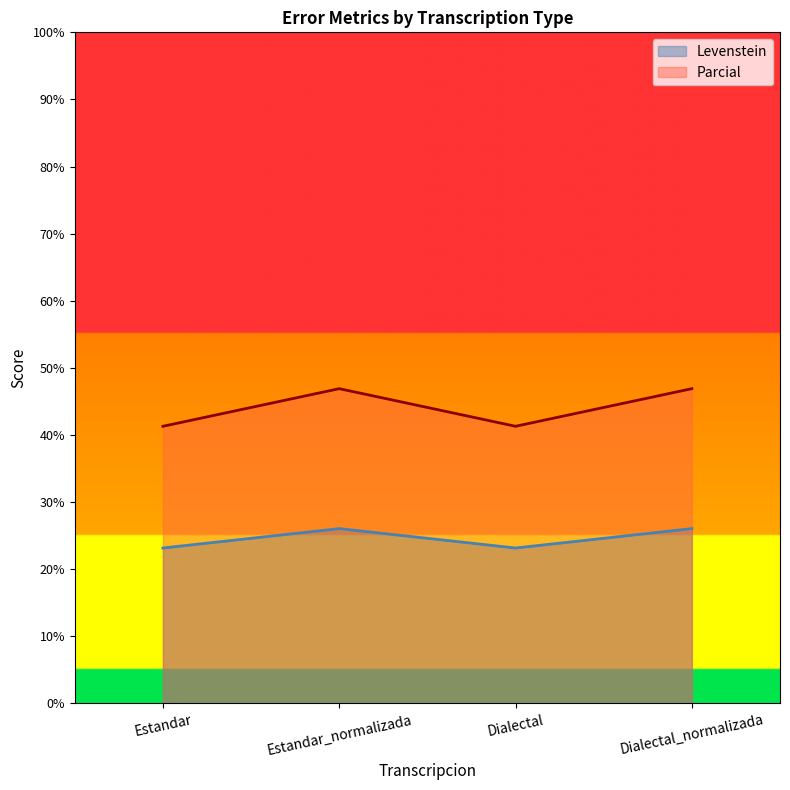

The Levenstein series shows 39.1 at Estandar. True or false?

False